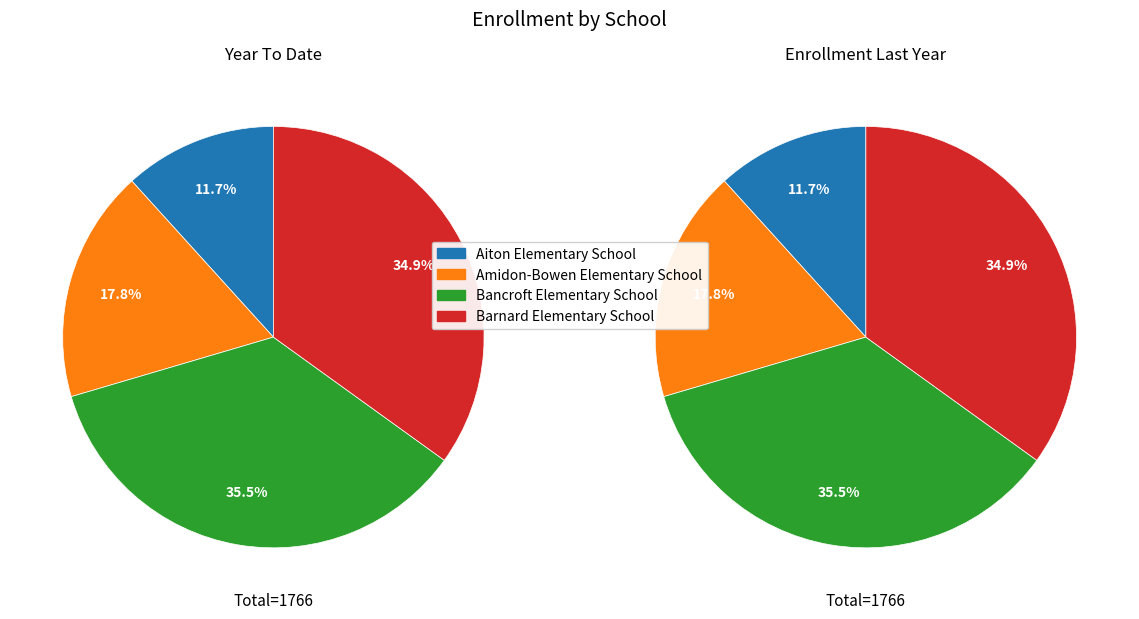

Which slice is the largest?

Bancroft Elementary School